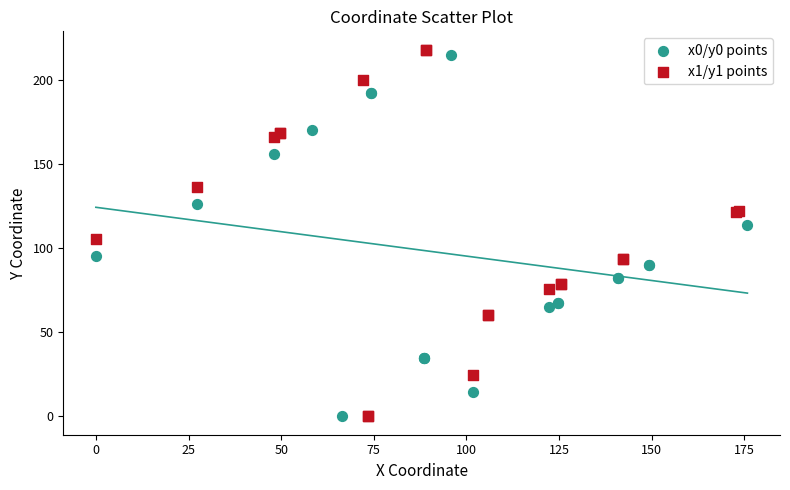

Which series contains the highest Y value?

x1/y1 points